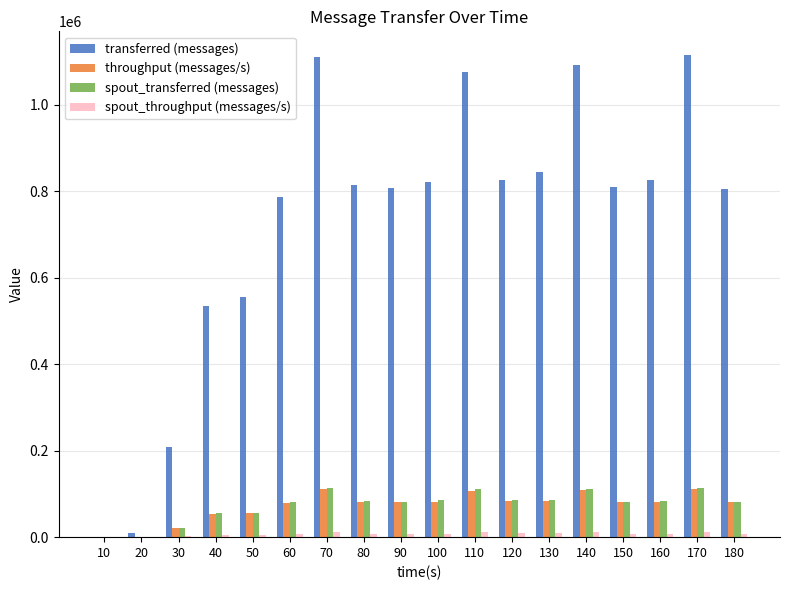

What is the maximum value shown in the chart?

1114480